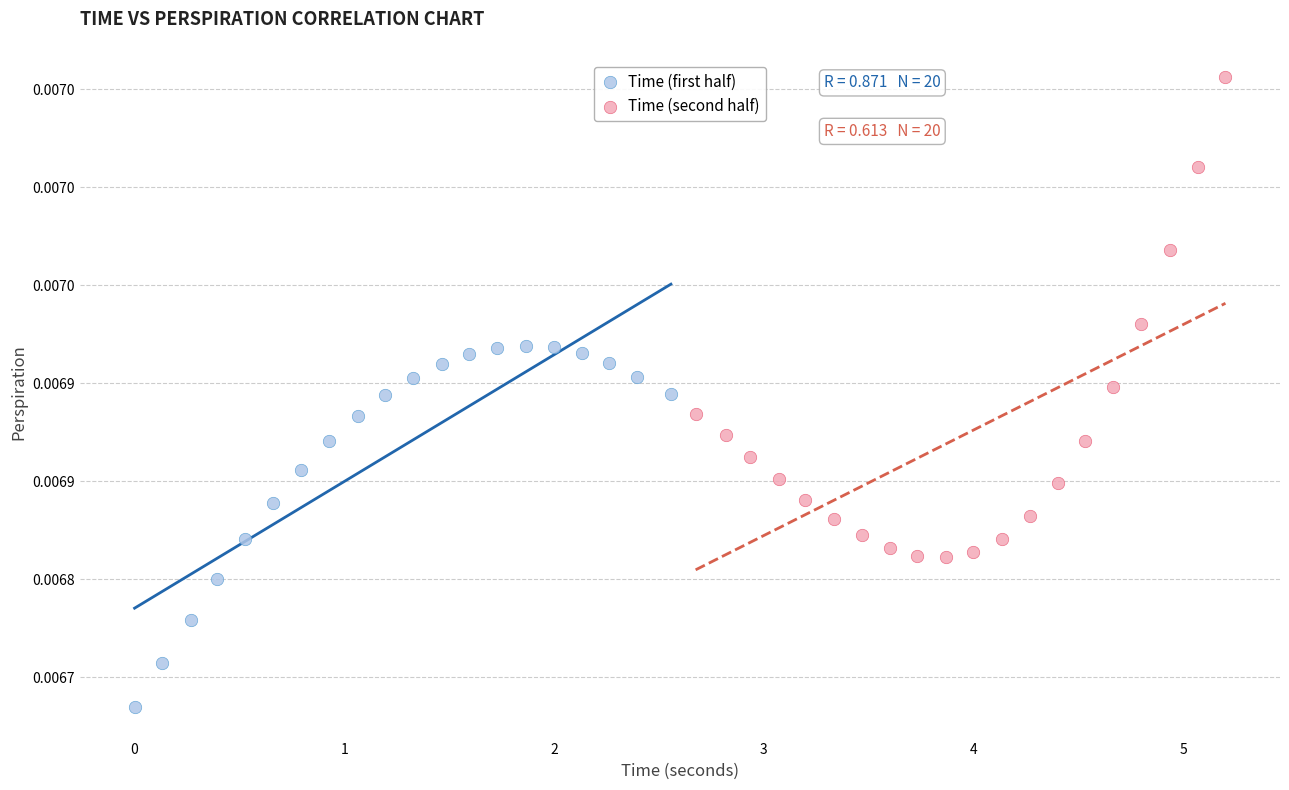

Which series contains the highest Y value?

Time (second half)